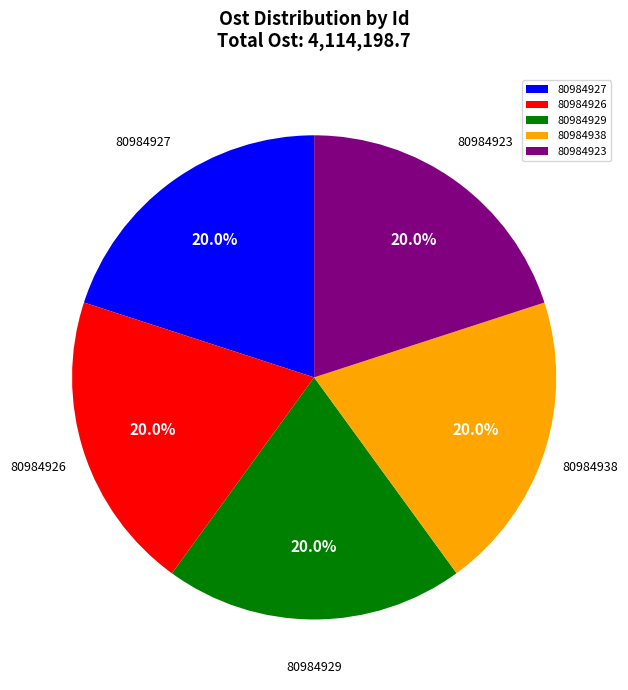

What is the ratio of the value at 80984923 to the value at 80984927?

1.0